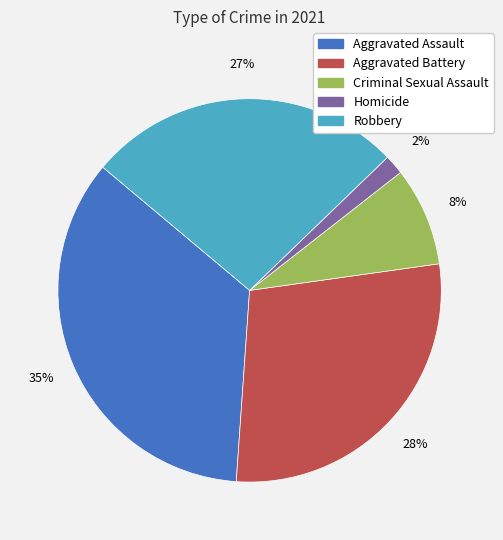

Is the sum of Robbery and Criminal Sexual Assault greater than half?

No